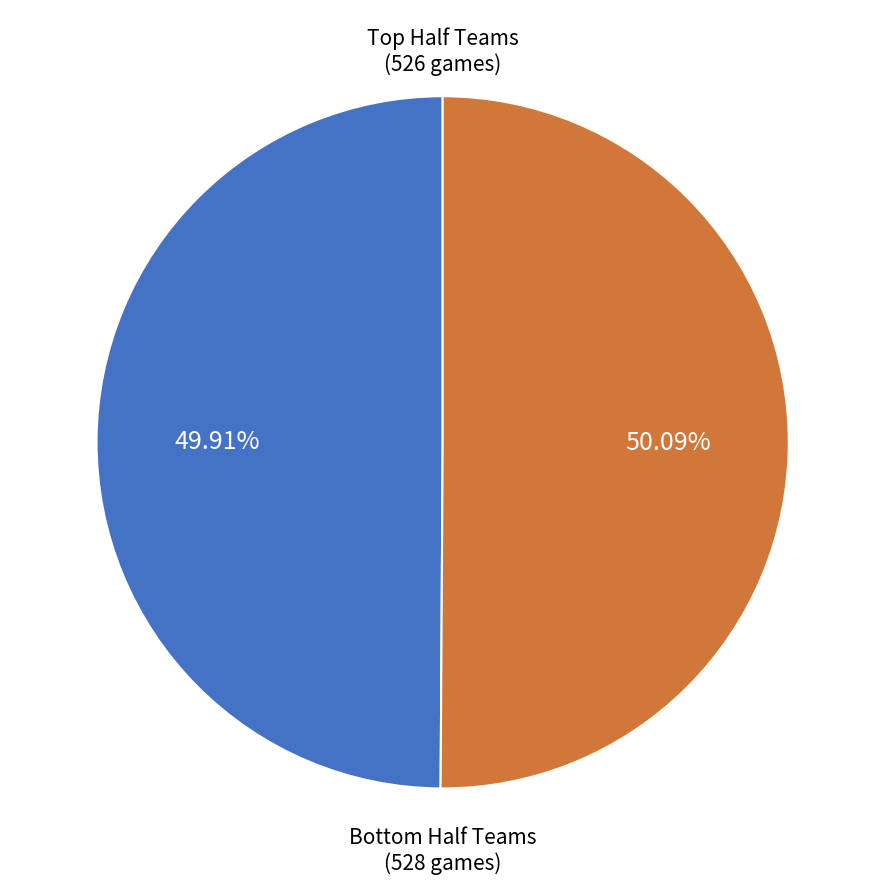

How many slices are in this pie chart?

2